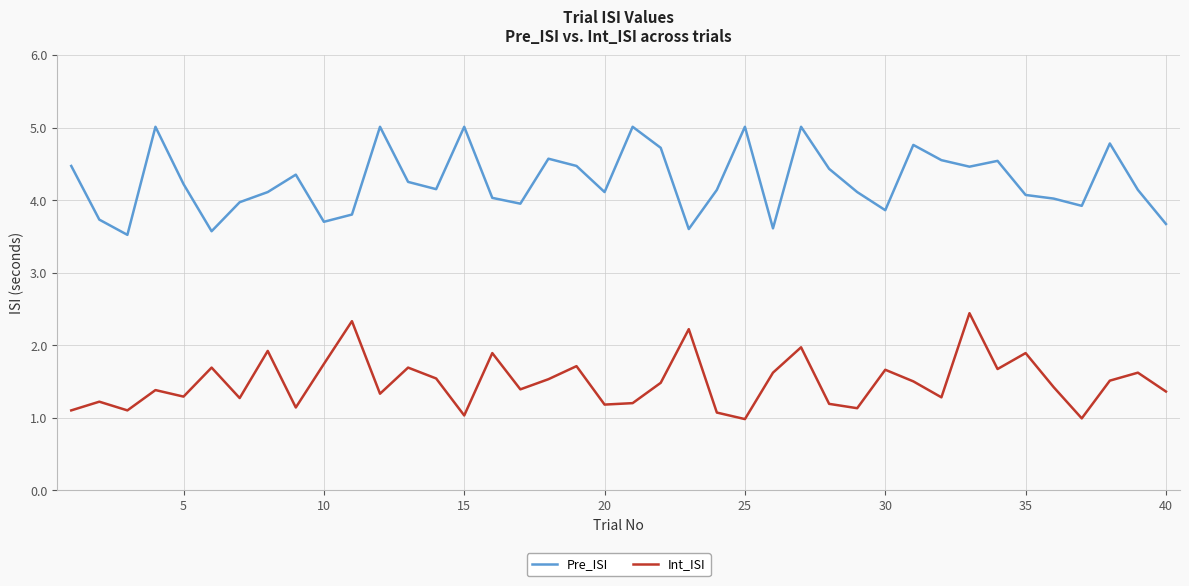

True or false: Int_ISI and Pre_ISI intersect in this chart.

False